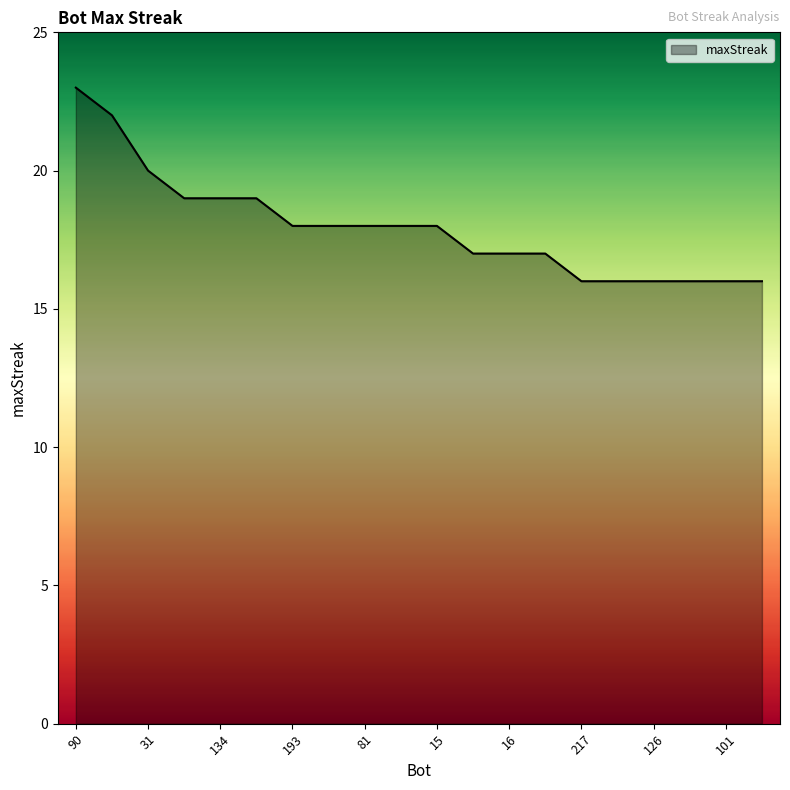

How many lines are shown in the chart?

1